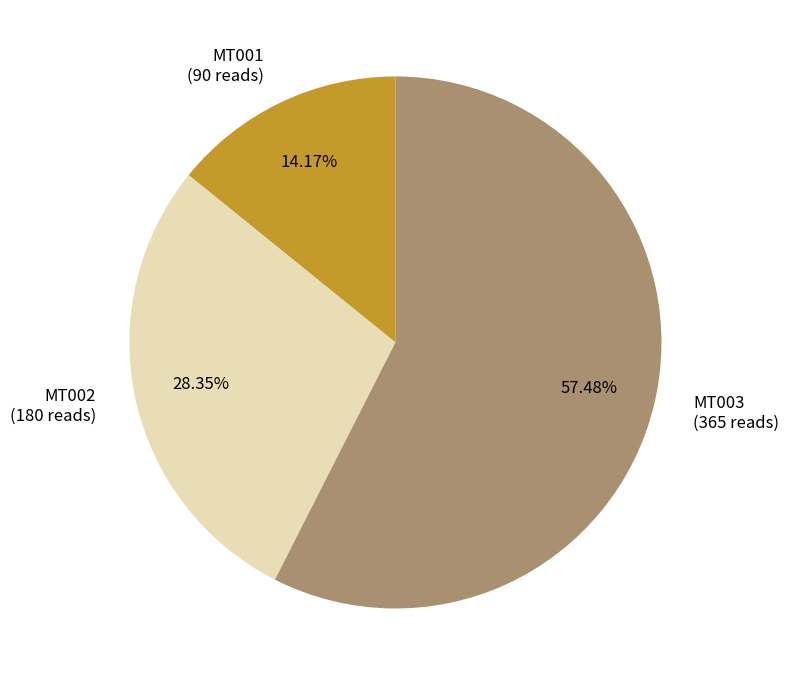

What is the largest slice in the pie chart?

MT003 (365 reads)